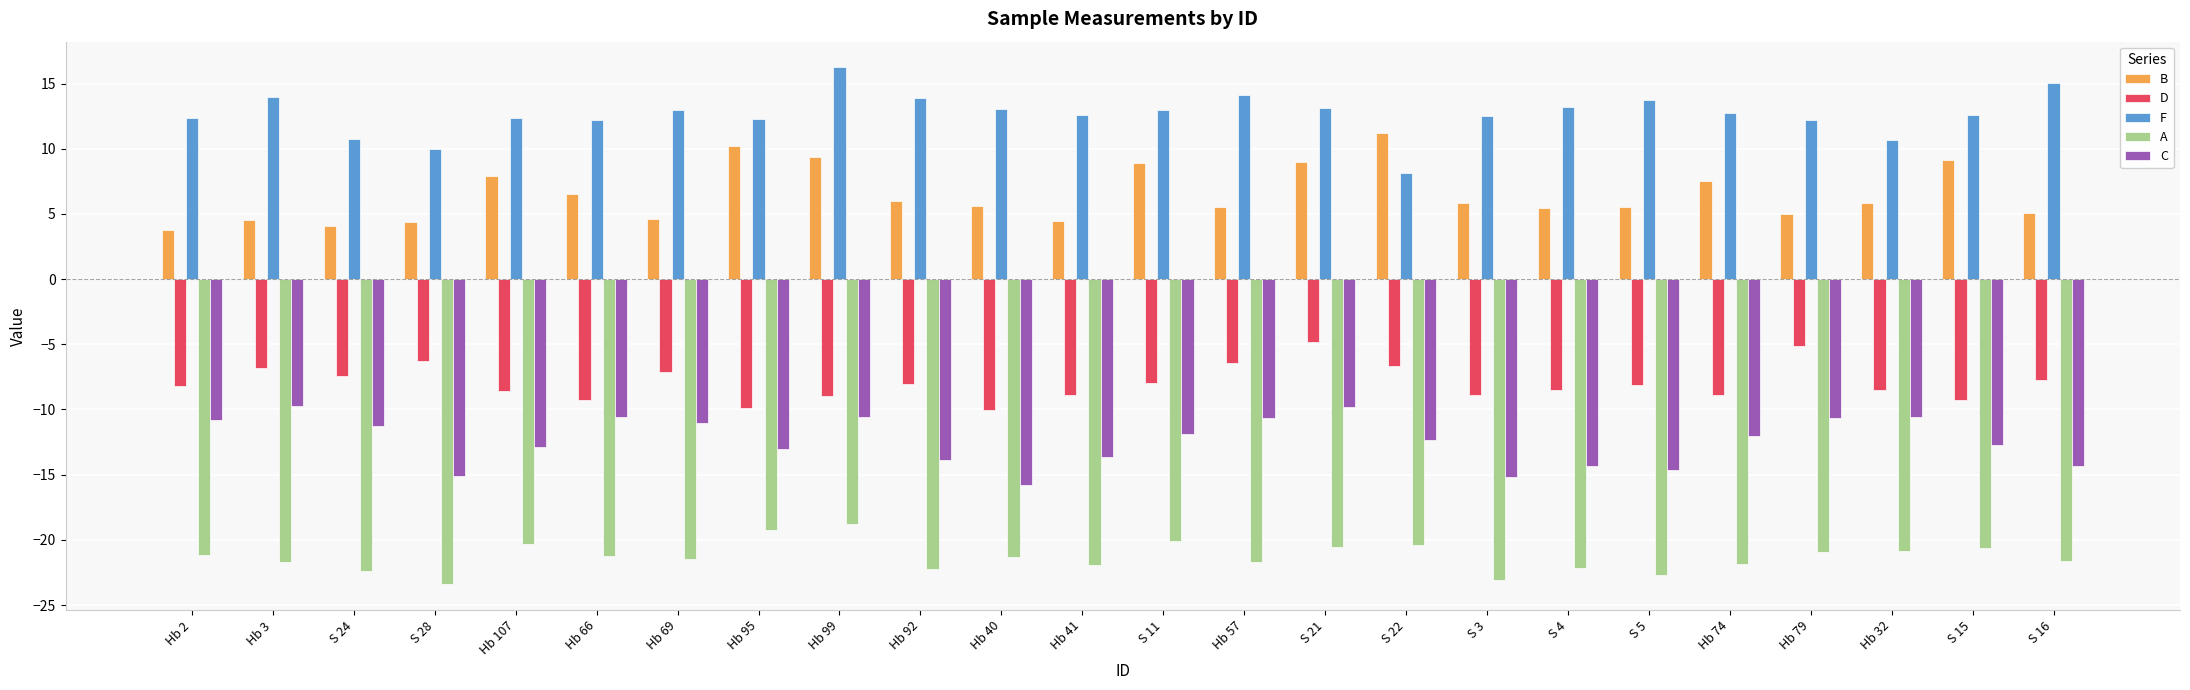

Where does the D series first go above -8?

Hb 3